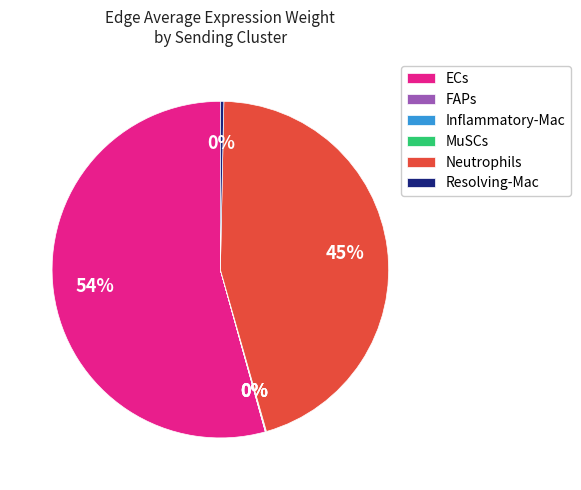

Is it true that Resolving-Mac is 0% of the pie?

True